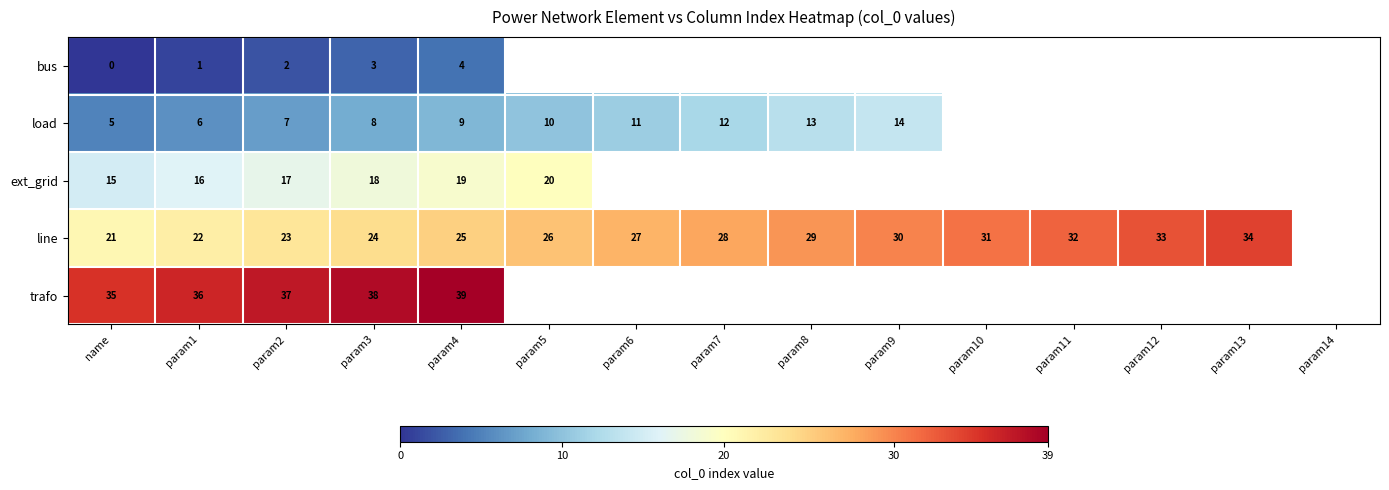

True or false: ext_grid has a value of 30 at param4.

False